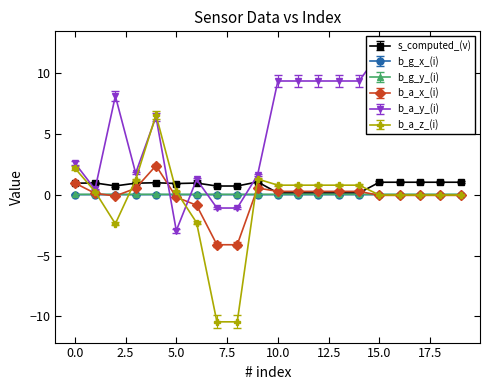

What is the minimum value for b_a_y_(i)?

-3.0